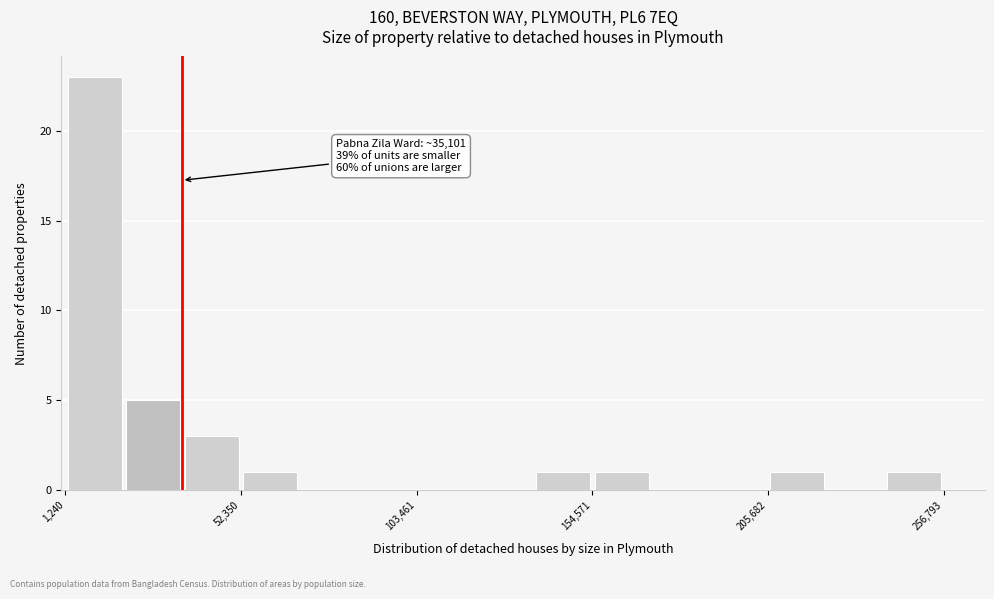

Around what value on the x-axis is the tallest bar? Give the approximate position of its centre, as read against the axis.

10000